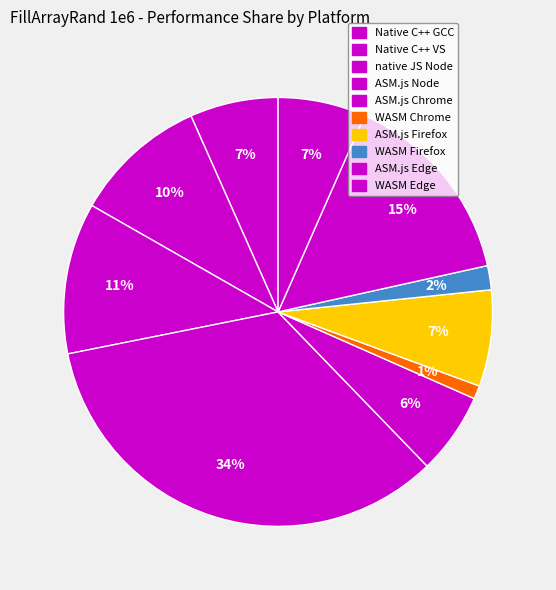

What is the change in value from ASM.js Node to WASM Chrome?

-65.6